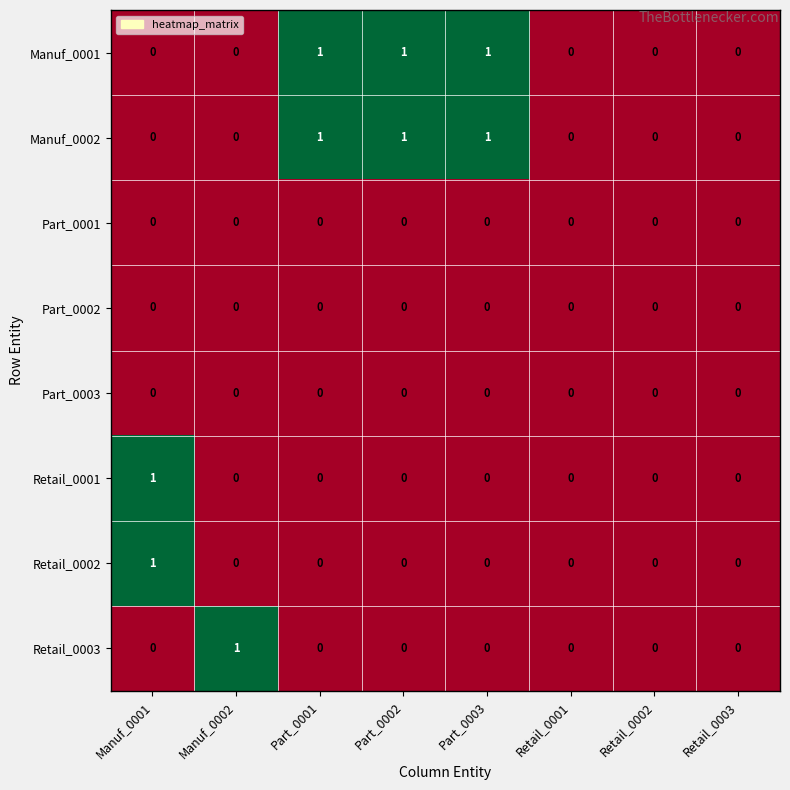

The value of Part_0002 at Part_0003 is 0. True or false?

True